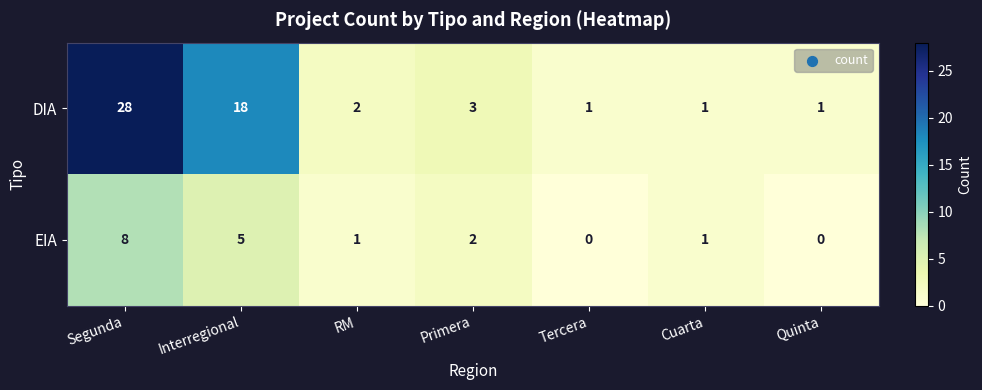

Which series changed the most between Primera and Cuarta?

DIA